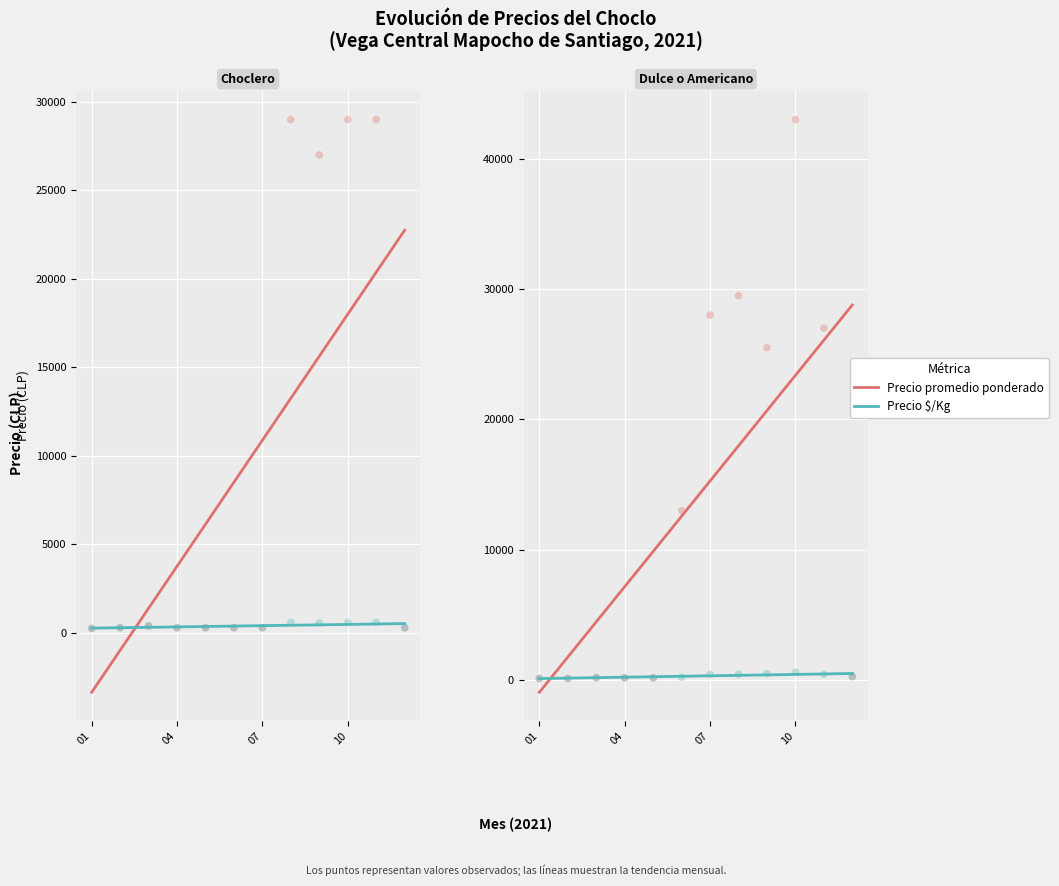

At how many categories does at least one series exceed 2287?

10